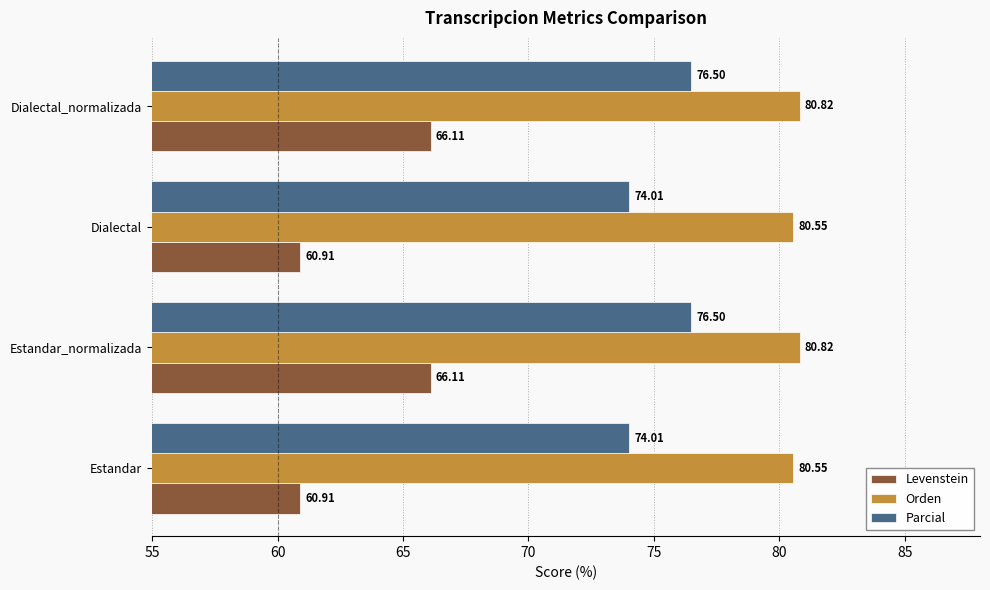

Rank the series by their maximum value, from highest to lowest.

Orden, Parcial, Levenstein